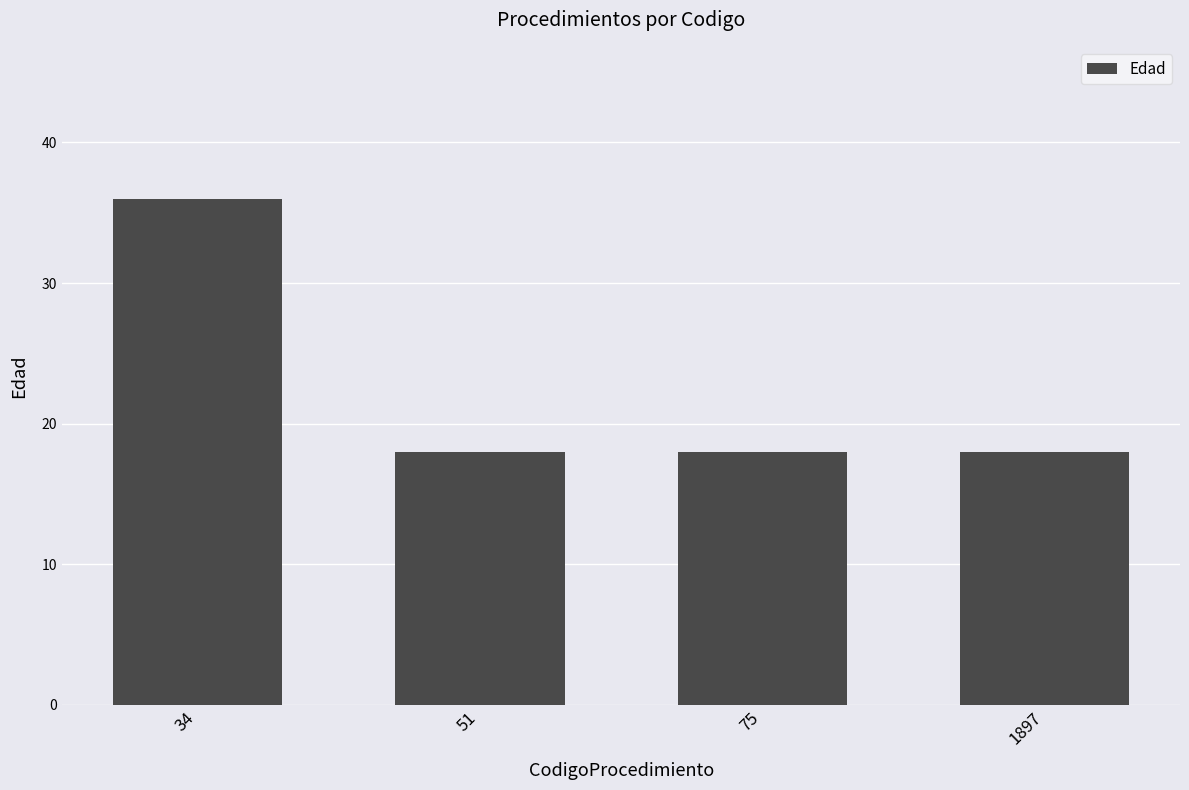

Reading left to right, what are all the values shown in this chart?

36	18	18	18